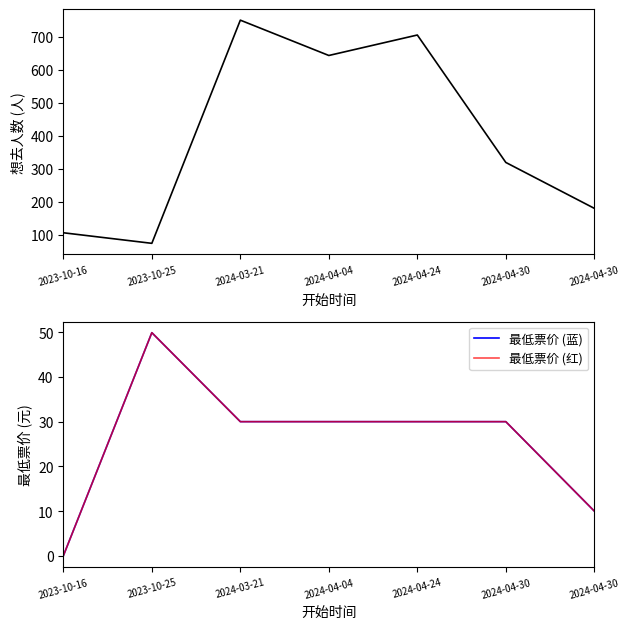

True or false: 最低票价 (蓝) and 最低票价 (红) cross at least once.

False